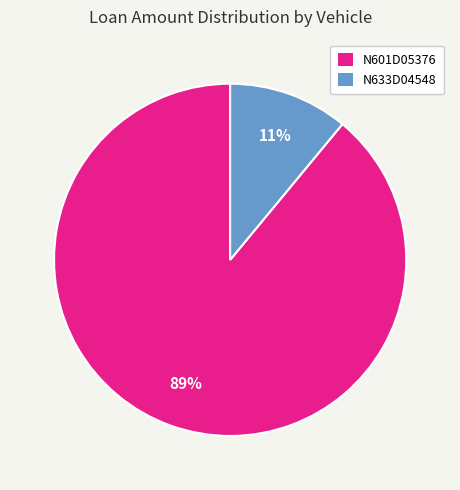

Which slice is the smallest?

N633D04548